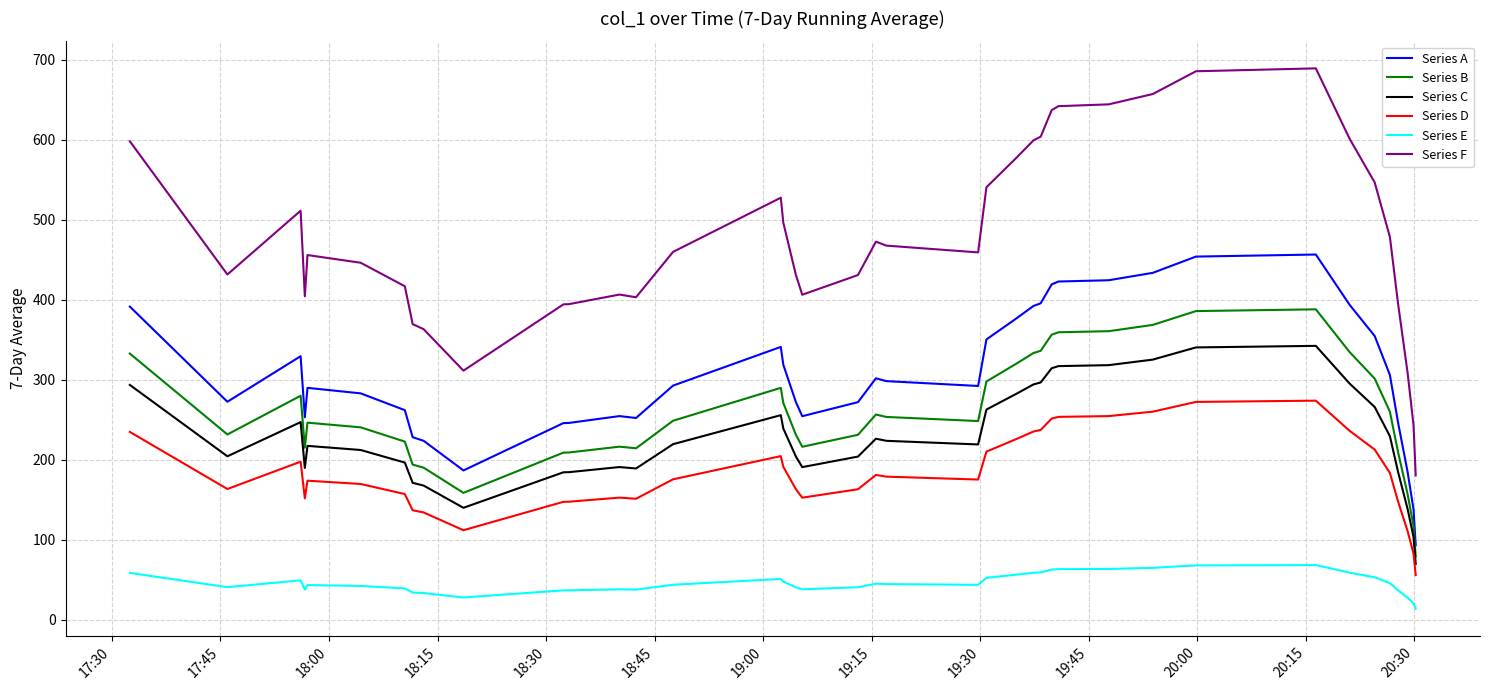

In Series C, how many points are lower than both neighbors (excluding endpoints)?

6